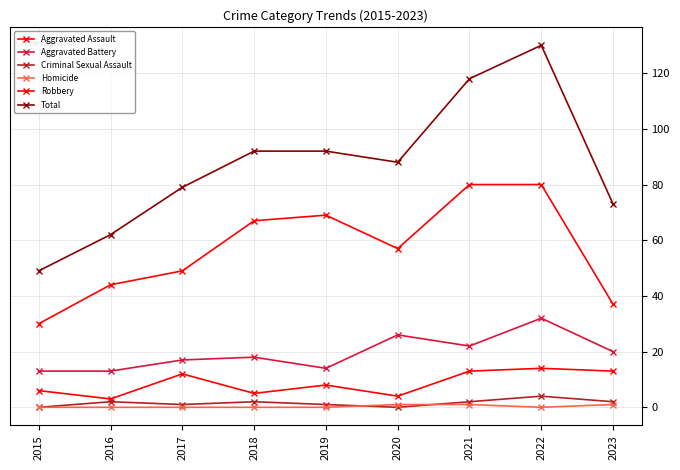

What is the total value across all series at 2021?

236